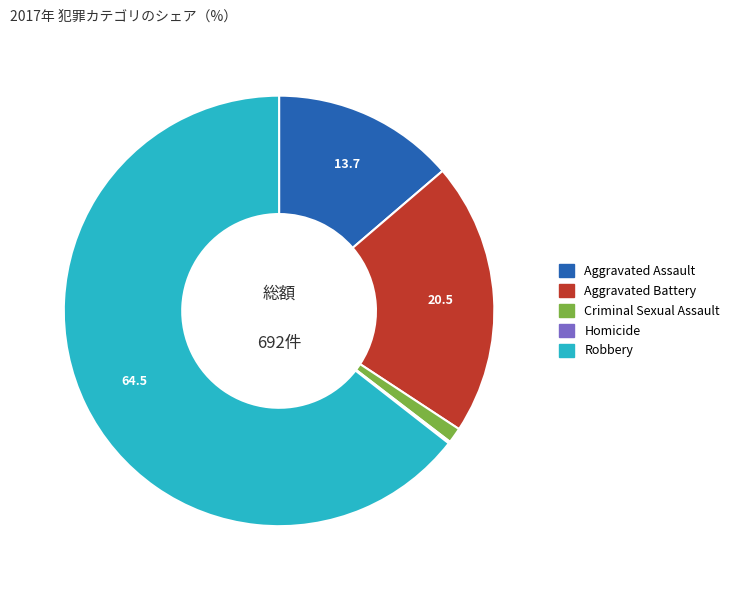

Combined, do Aggravated Battery and Aggravated Assault account for over 50%?

No